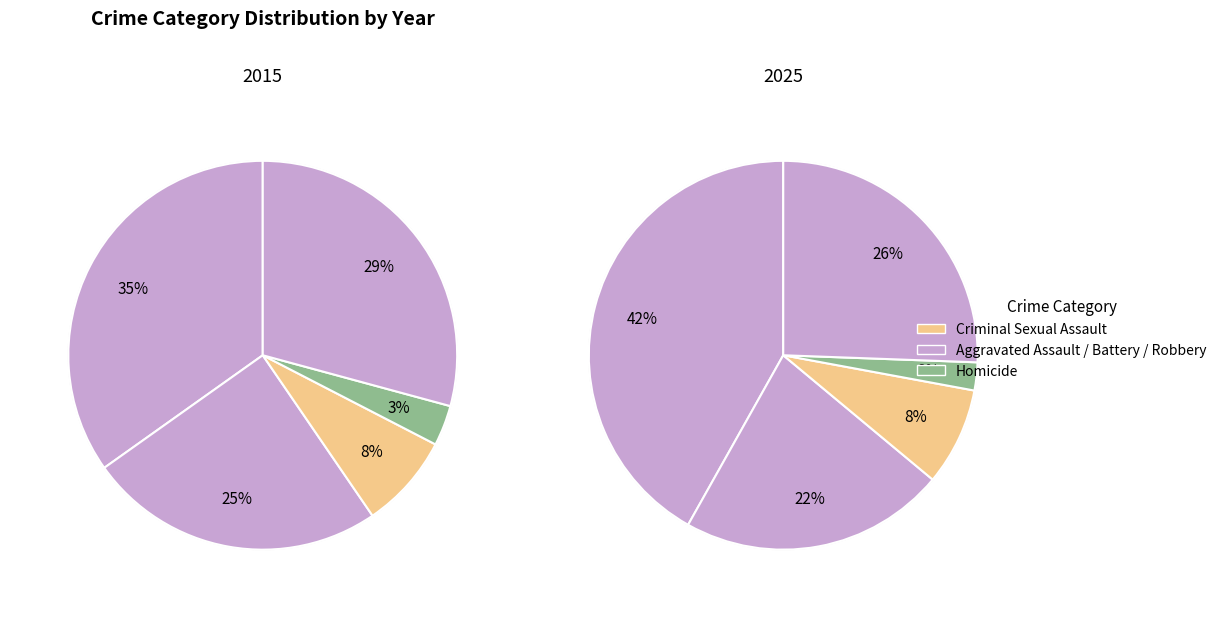

What is the smallest slice in the pie chart?

3